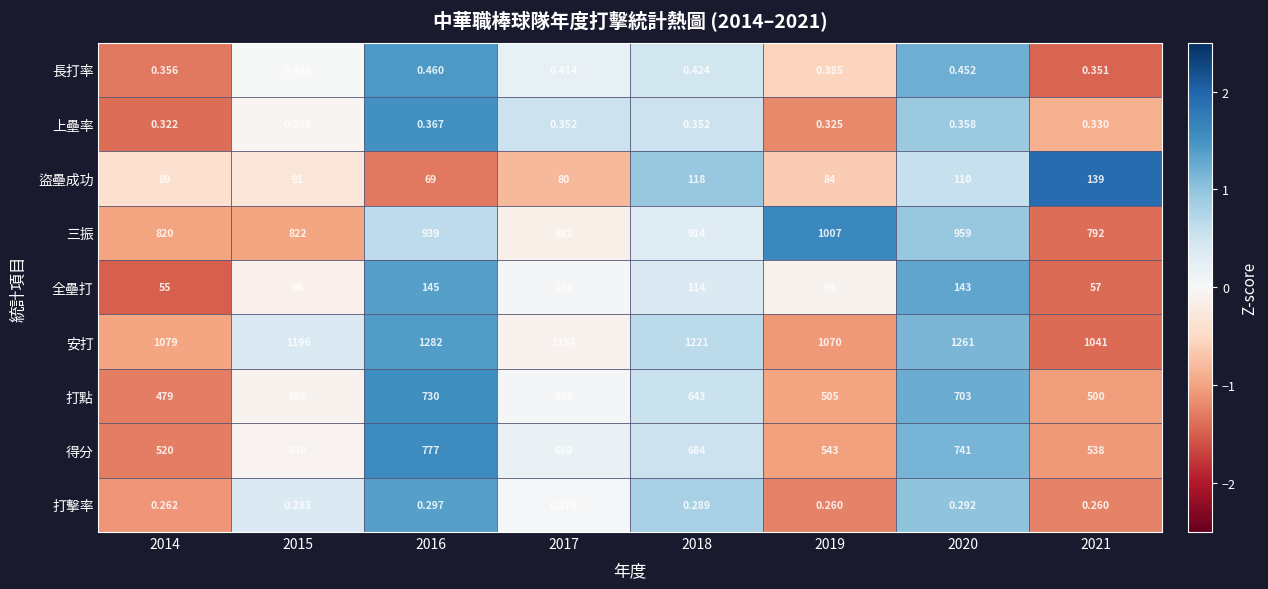

Rank the series at 2019 from lowest to highest value.

打擊率, 上壘率, 長打率, 盜壘成功, 全壘打, 打點, 得分, 三振, 安打